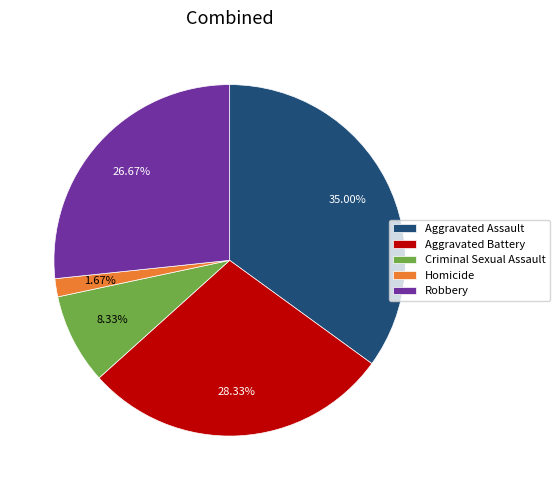

To the nearest percent, what portion does Homicide represent?

2%